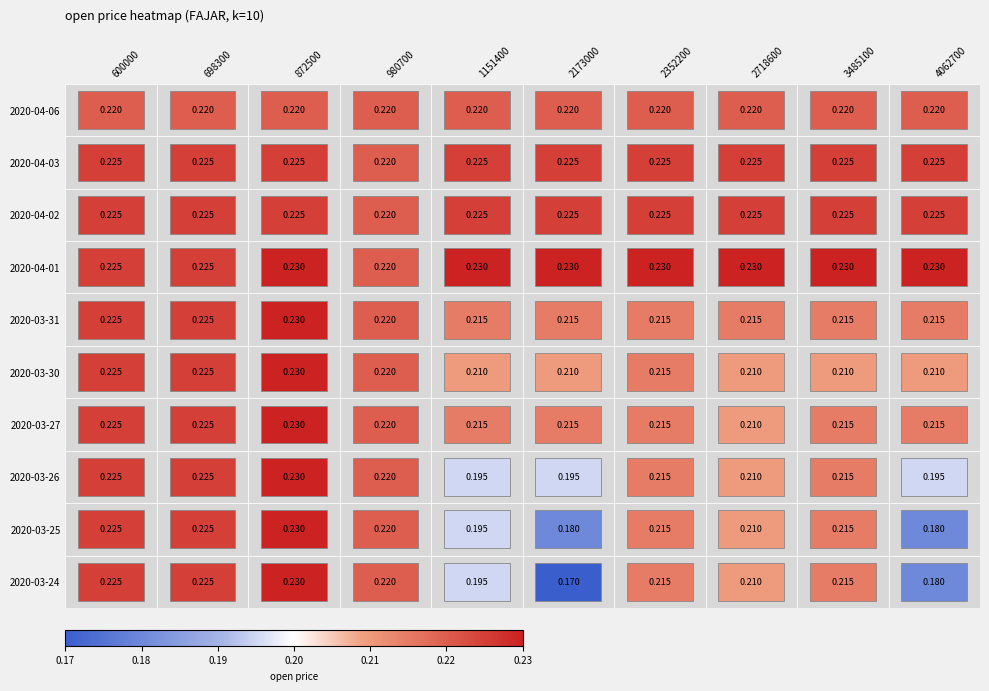

Is the value of 2020-04-02 at 1151400 greater than the value of 2020-03-24 at 4062700?

Yes